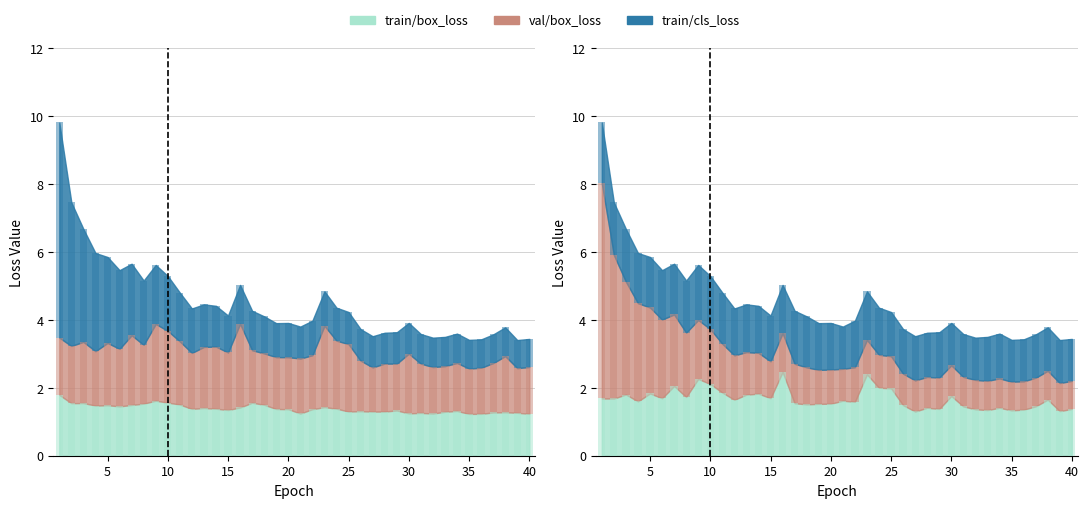

What is the smallest value displayed?

0.8